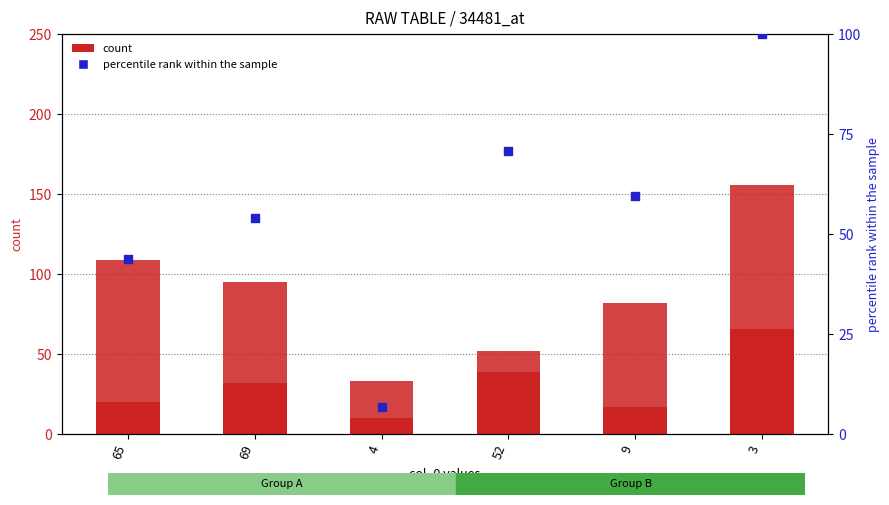

Which series contains the highest Y value?

col_3 (percentile rank)